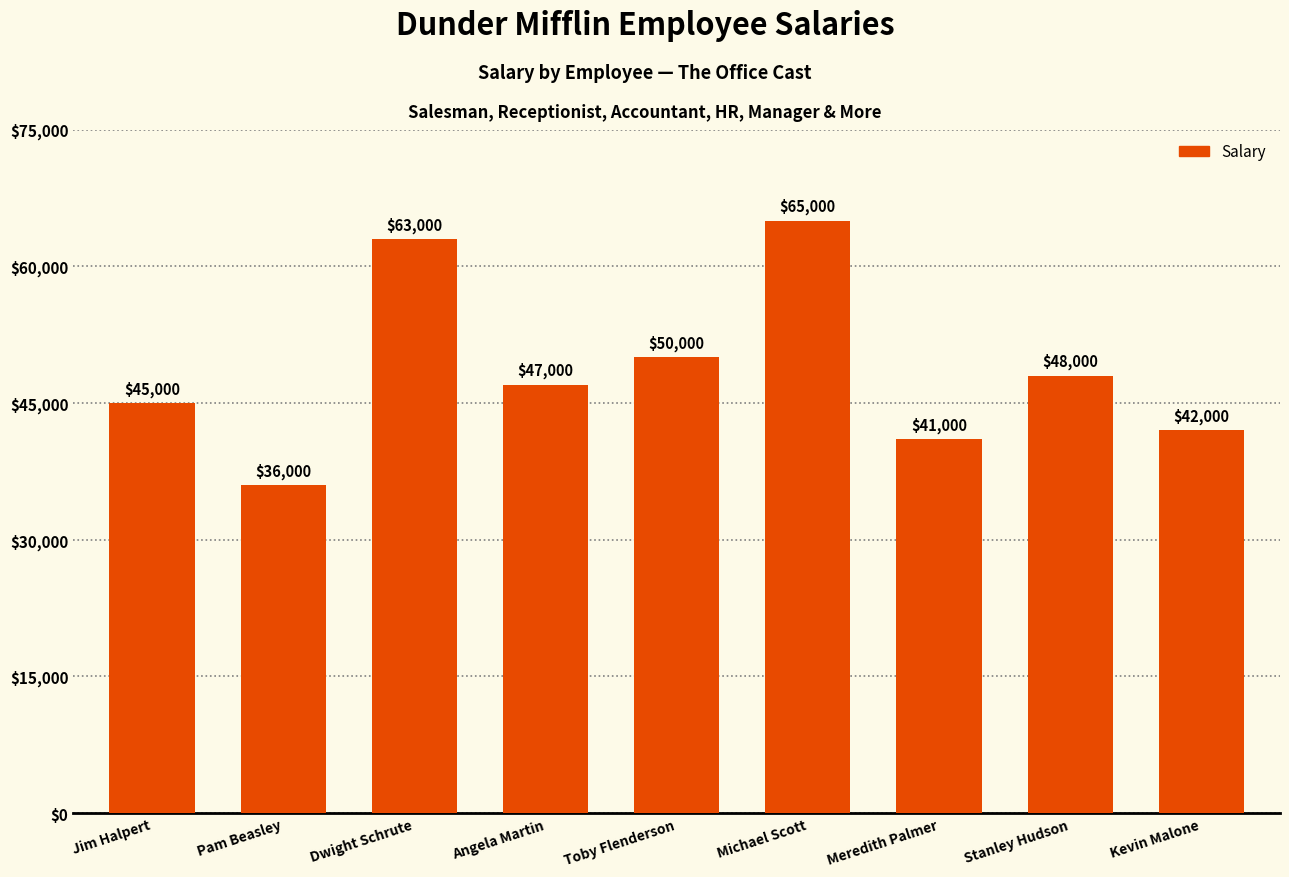

How many values are below 47000?

4